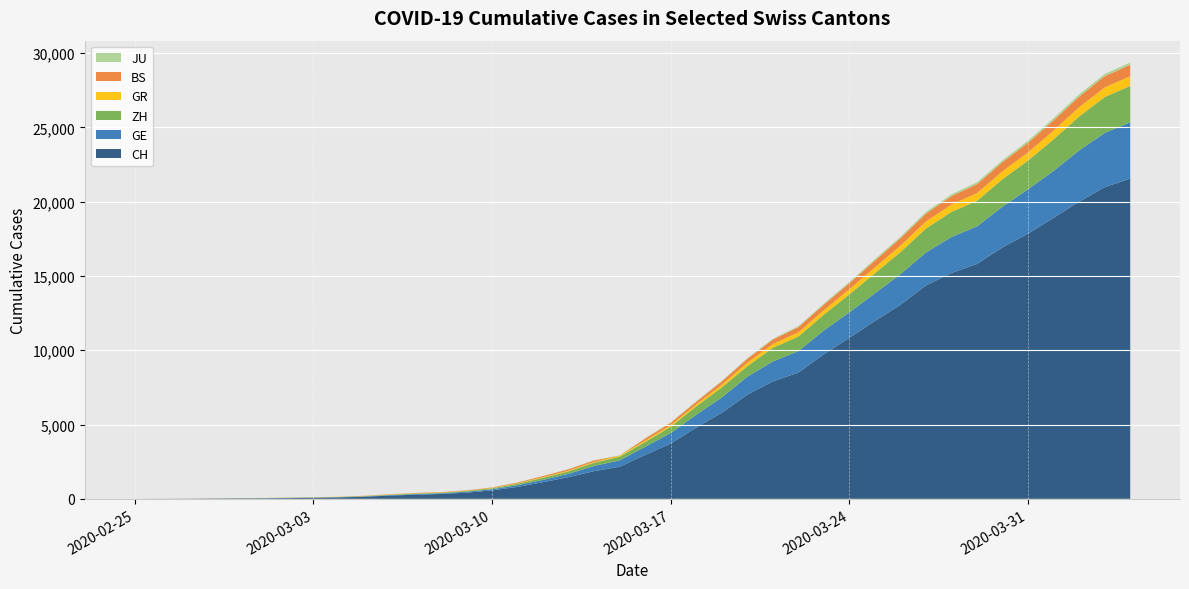

Reading right to left, what are all the values shown in this chart?

CH: 39=21554	38=20978	37=20005	36=18915	35=17852	34=16928	33=15809	32=15207	31=14367	30=13064	29=11975	28=10838	27=9735	26=8498	25=7904	24=7014	23=5788	22=4801	21=3722	20=2954	19=2160	18=1866	17=1461	16=1124	15=806	14=569	13=419	12=327	11=280	10=219	9=142	8=97	7=69	6=50	5=36	4=30	3=20	2=8	1=4	0=0
GE: 39=3788	38=3650	37=3445	36=3160	35=2984	34=2743	33=2530	32=2419	31=2215	30=2057	29=1856	28=1717	27=1600	26=1445	25=1342	24=1204	23=1035	22=857	21=705	20=551	19=430	18=347	17=225	16=154	15=113	14=79	13=60	12=45	11=43	10=30	9=20	8=16	7=14	6=11	5=10	4=9	3=5	2=1	1=1	0=0
ZH: 39=2450	38=2417	37=2289	36=2125	35=1936	34=1848	33=1722	32=1690	31=1616	30=1489	29=1357	28=1213	27=1067	26=978	25=919	24=711	23=679	22=568	21=429	20=326	19=250	18=218	17=163	16=140	15=101	14=62	13=49	12=40	11=34	10=29	9=23	8=15	7=13	6=10	5=7	4=6	3=2	2=2	1=0	0=0
GR: 39=657	38=649	37=622	36=592	35=547	34=535	33=519	32=495	31=474	30=433	29=393	28=343	27=300	26=284	25=258	24=226	23=182	22=128	21=101	20=84	19=71	18=56	17=53	16=43	15=31	14=22	13=18	12=18	11=17	10=16	9=14	8=12	7=9	6=9	5=6	4=6	3=6	2=2	1=2	0=0
BS: 39=767	38=754	37=714	36=687	35=653	34=617	33=605	32=569	31=530	30=501	29=462	28=410	27=374	26=356	25=297	24=270	23=220	22=181	21=164	20=143	19=0	18=100	17=92	16=73	15=49	14=33	13=28	12=24	11=21	10=15	9=8	8=3	7=3	6=1	5=1	4=1	3=1	2=1	1=0	0=0
JU: 39=154	38=149	37=149	36=145	35=140	34=128	33=127	32=119	31=114	30=100	29=92	28=82	27=69	26=61	25=54	24=44	23=36	22=32	21=29	20=25	19=19	18=18	17=17	16=12	15=7	14=7	13=7	12=5	11=5	10=4	9=4	8=2	7=2	6=1	5=1	4=1	3=1	2=1	1=0	0=0